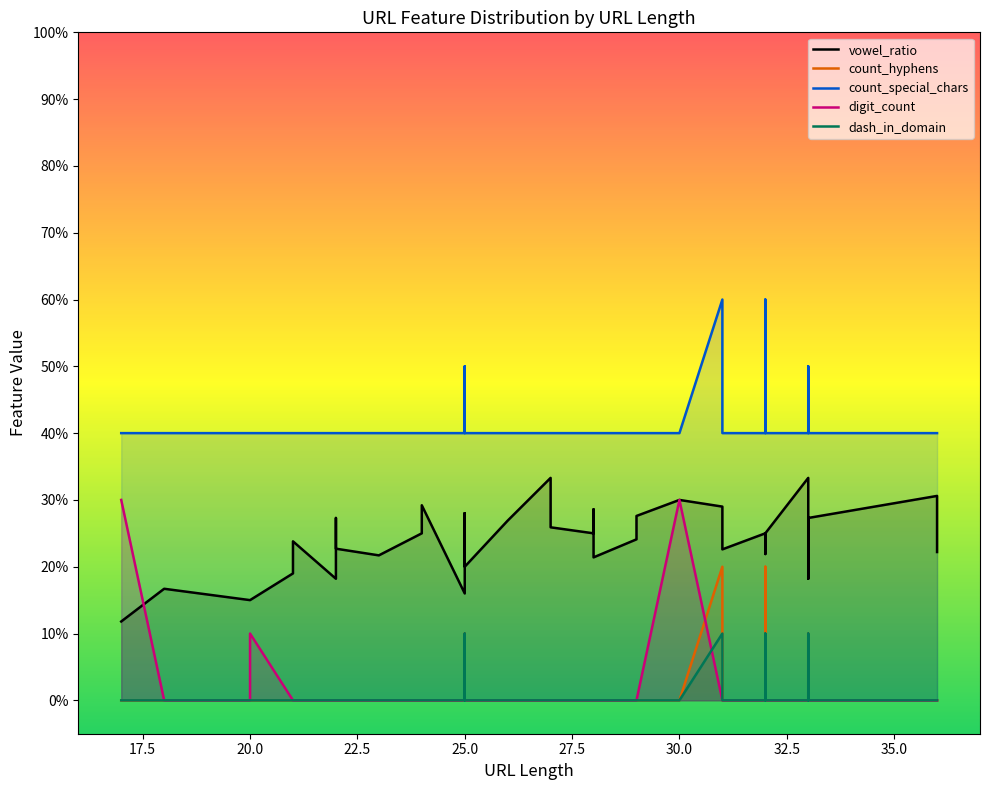

True or false: dash_in_domain and count_hyphens cross at least once.

False